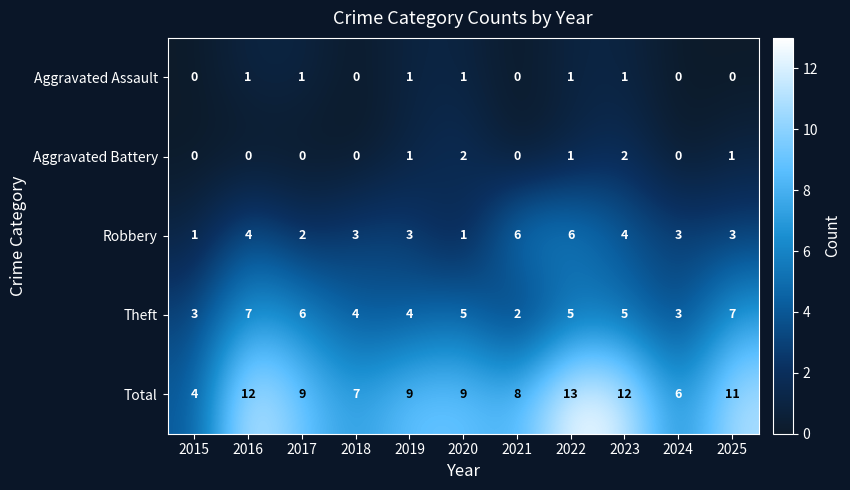

What is the maximum value for Theft?

7